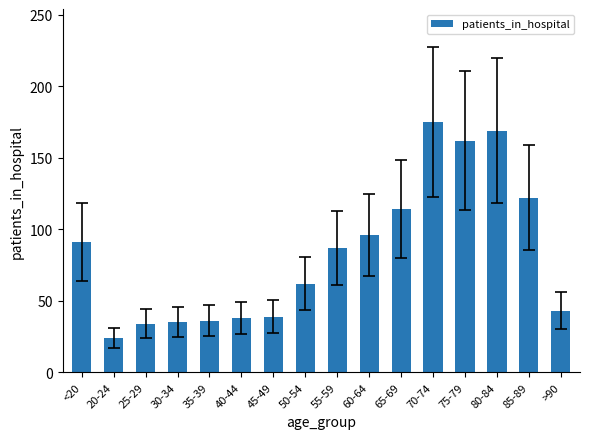

Which has a higher value, 40-44 or 20-24?

40-44